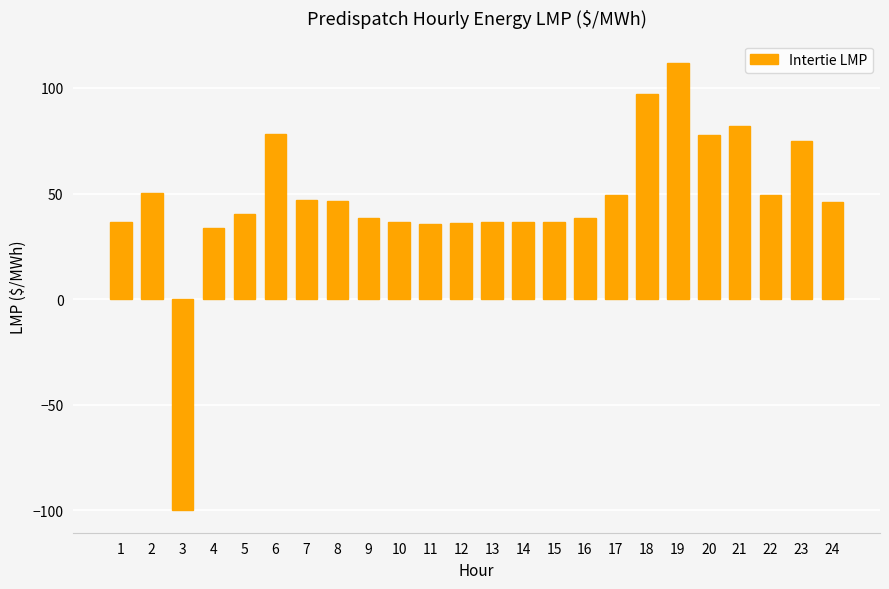

What is the value of the 7th bar from the left?

46.8